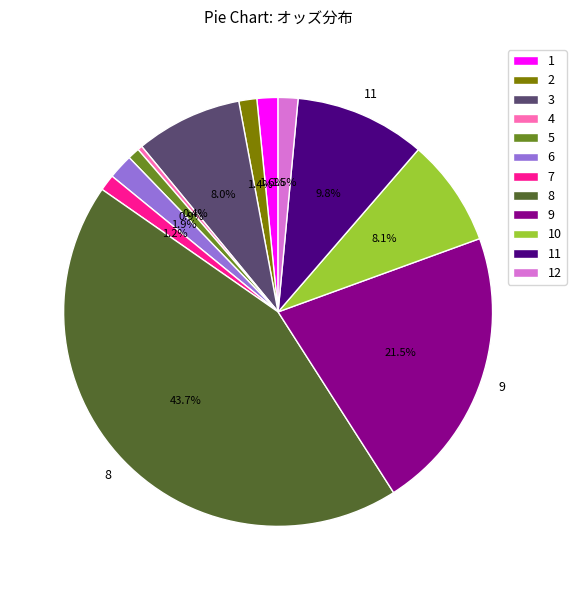

Which category has the smallest portion of the pie?

4